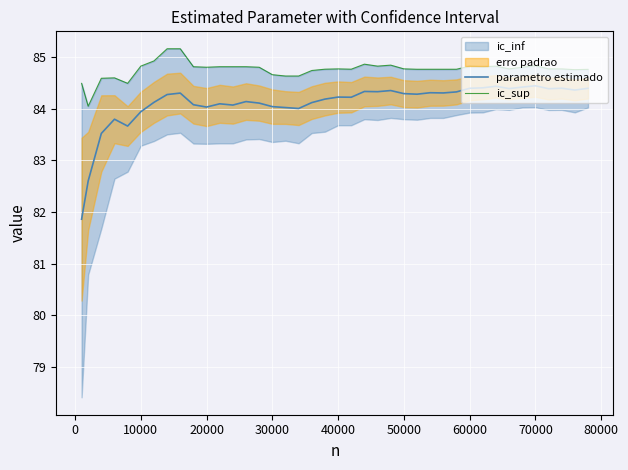

What is the maximum value for parametro estimado?

84.4